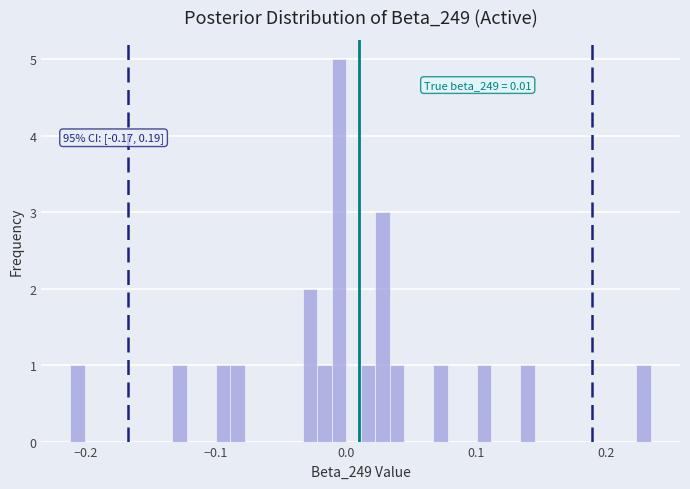

Around what value on the x-axis is the tallest bar? Give the approximate position of its centre, as read against the axis.

-0.01